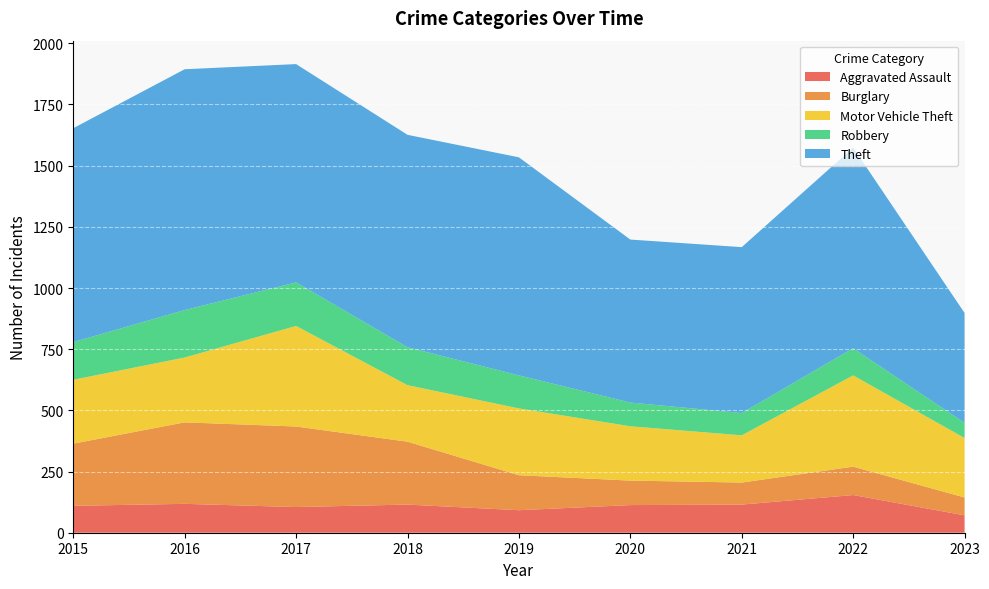

Reading right to left, what are all the values shown in this chart?

Aggravated Assault: 2023=71	2022=154	2021=115	2020=113	2019=92	2018=115	2017=105	2016=118	2015=110
Burglary: 2023=73	2022=116	2021=90	2020=100	2019=143	2018=257	2017=329	2016=333	2015=254
Motor Vehicle Theft: 2023=243	2022=373	2021=193	2020=222	2019=273	2018=231	2017=411	2016=265	2015=261
Robbery: 2023=62	2022=111	2021=91	2020=97	2019=135	2018=155	2017=178	2016=194	2015=154
Theft: 2023=449	2022=820	2021=678	2020=666	2019=891	2018=868	2017=892	2016=984	2015=874